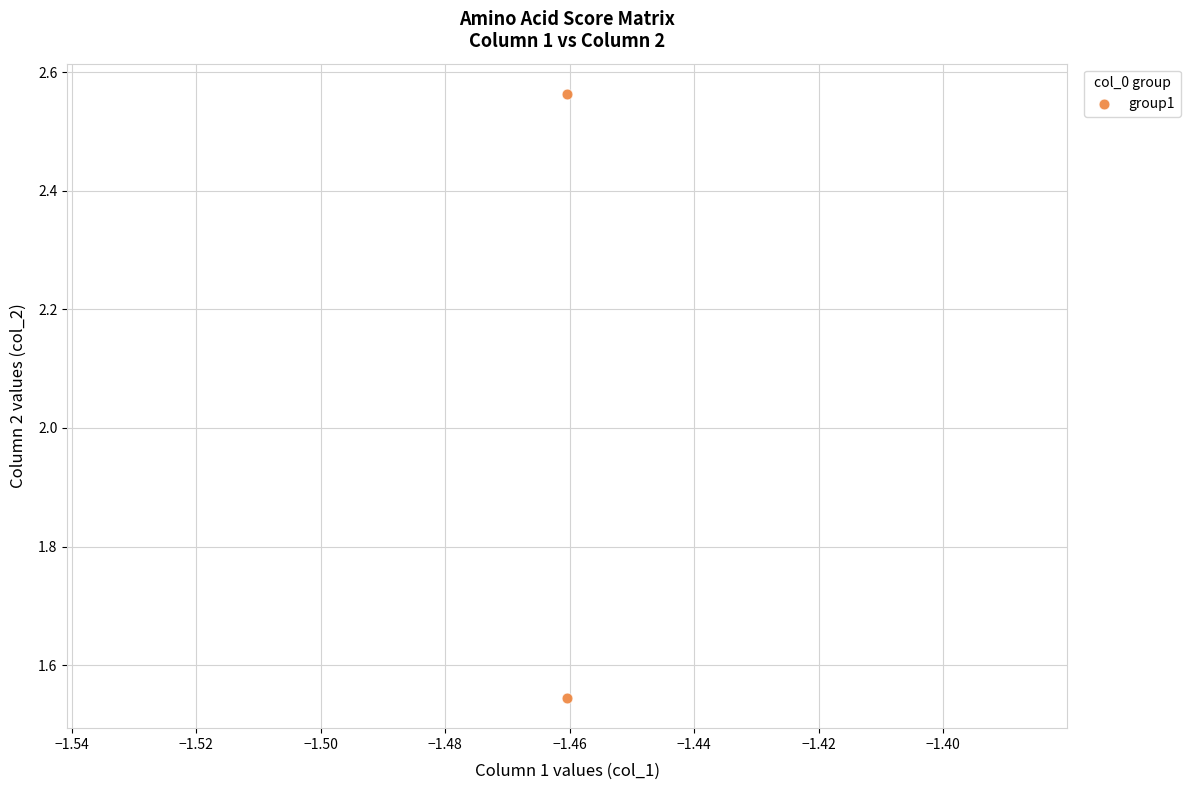

What is the average X value?

-1.5